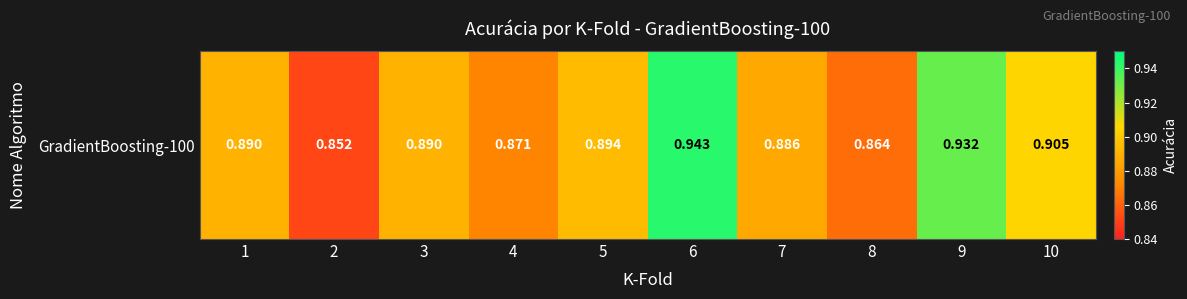

List the labels in order of value, largest first.

6, 9, 10, 5, 1, 3, 7, 4, 8, 2